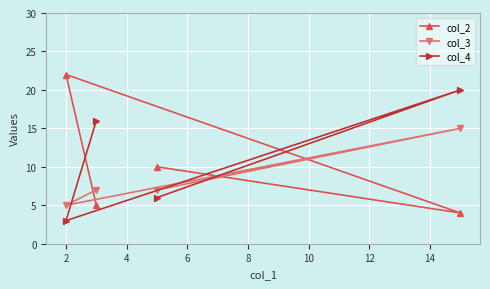

Rank the series by their maximum value, from lowest to highest.

col_3, col_4, col_2